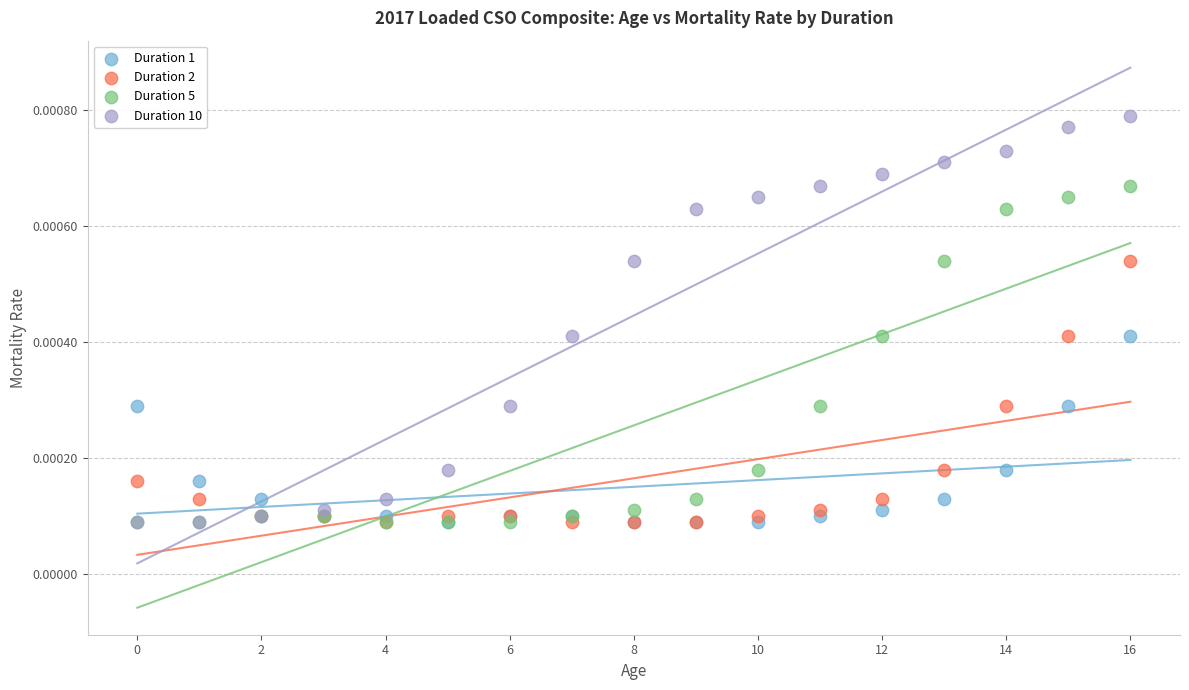

Which series has the widest spread of Y values?

Duration 10